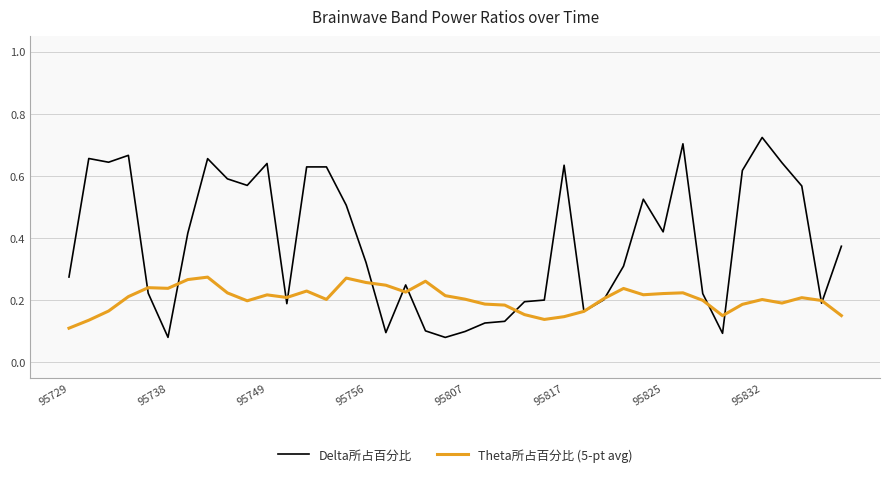

What are all the series names shown in the legend?

Delta所占百分比, Theta所占百分比 (5-pt avg)